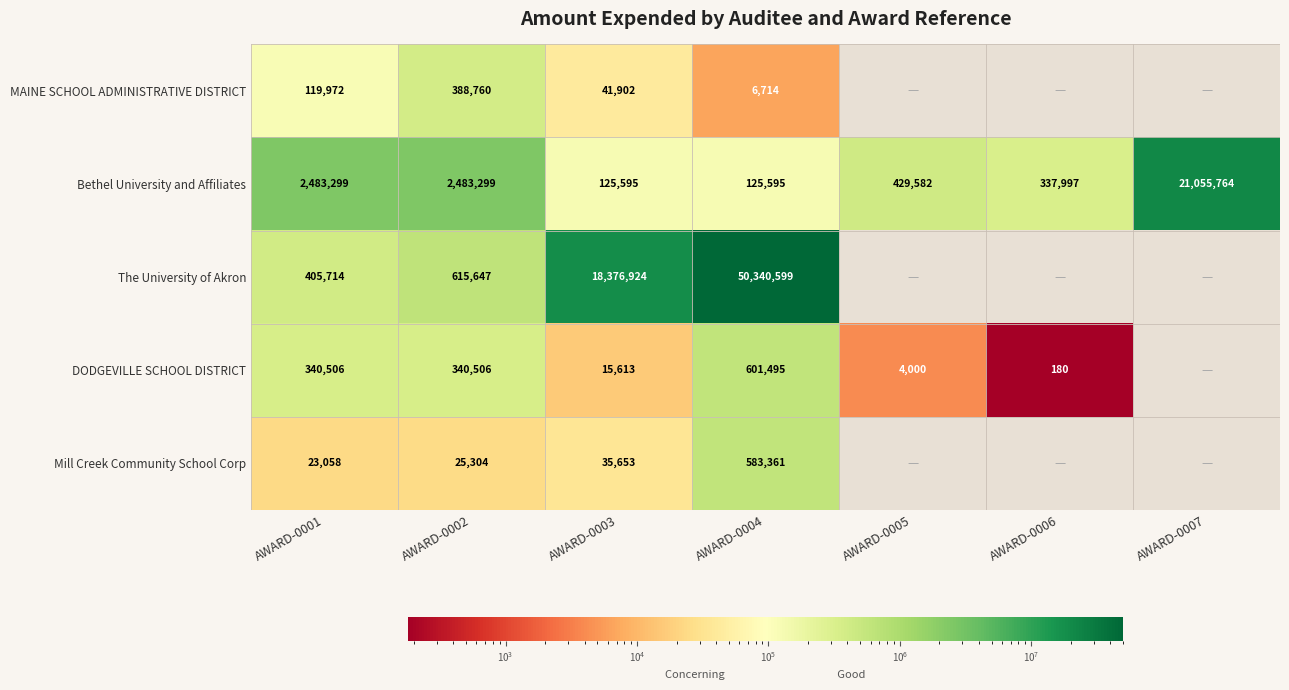

The value of DODGEVILLE SCHOOL DISTRICT at AWARD-0003 is 23766.2. True or false?

False